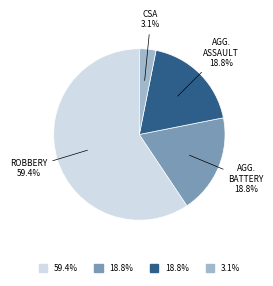

Count the number of slices in the pie.

4